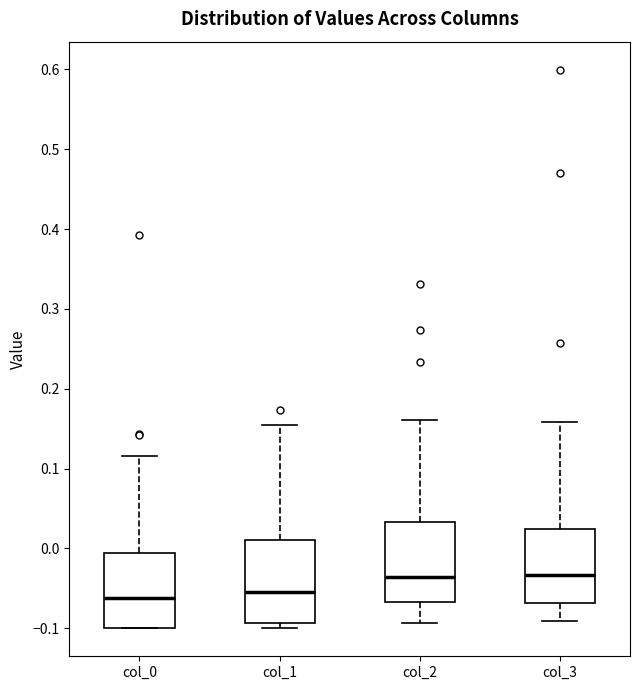

Reading left to right, transcribe this box plot: for each box, give where its median line is, the range the box spans, and where its two whiskers end, as read against the y-axis. The values are not printed on the chart, so give them approximately, as read against the axis.

col_0: median -0.06, box -0.10 to -0.01, whiskers -0.10 to 0.12
col_1: median -0.05, box -0.09 to 0.01, whiskers -0.10 to 0.15
col_2: median -0.04, box -0.07 to 0.03, whiskers -0.09 to 0.16
col_3: median -0.03, box -0.07 to 0.02, whiskers -0.09 to 0.16